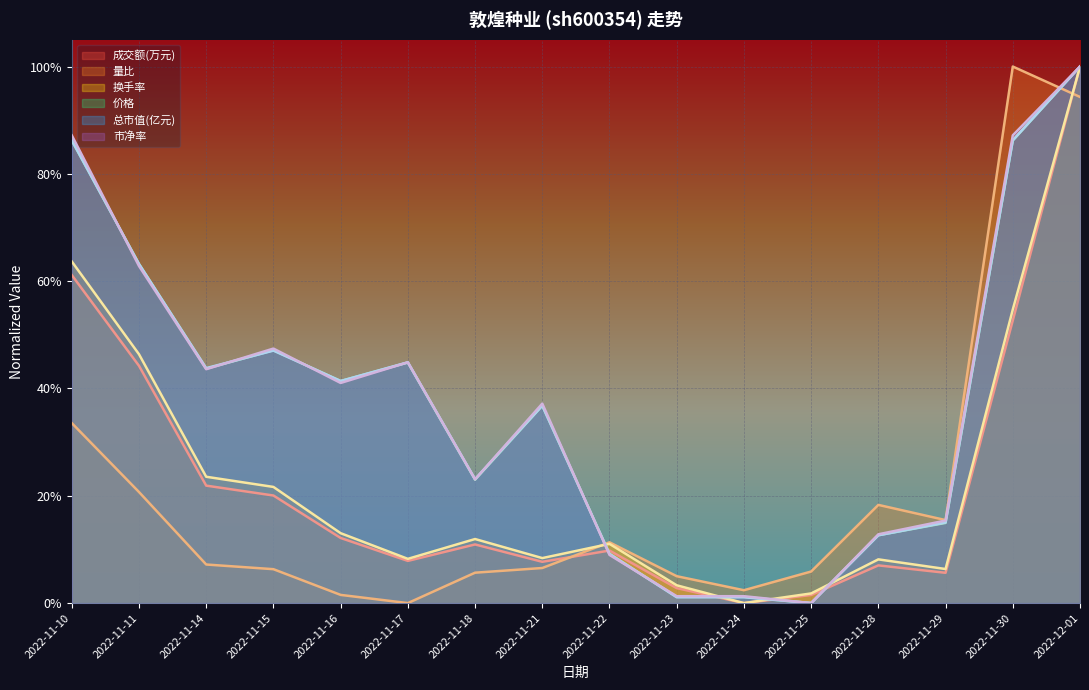

Reading right to left, what are all the values shown in this chart?

成交额(万元): 1.0	0.5	0.1	0.1	0.0	0.0	0.0	0.1	0.1	0.1	0.1	0.1	0.2	0.2	0.4	0.6
量比: 0.9	1.0	0.2	0.2	0.1	0.0	0.1	0.1	0.1	0.1	0.0	0.0	0.1	0.1	0.2	0.3
换手率: 1.0	0.5	0.1	0.1	0.0	0.0	0.0	0.1	0.1	0.1	0.1	0.1	0.2	0.2	0.5	0.6
价格: 1.0	0.9	0.1	0.1	0.0	0.0	0.0	0.1	0.4	0.2	0.4	0.4	0.5	0.4	0.6	0.9
总市值(亿元): 1.0	0.9	0.2	0.1	0.0	0.0	0.0	0.1	0.4	0.2	0.4	0.4	0.5	0.4	0.6	0.9
市净率: 1.0	0.9	0.2	0.1	0.0	0.0	0.0	0.1	0.4	0.2	0.4	0.4	0.5	0.4	0.6	0.9